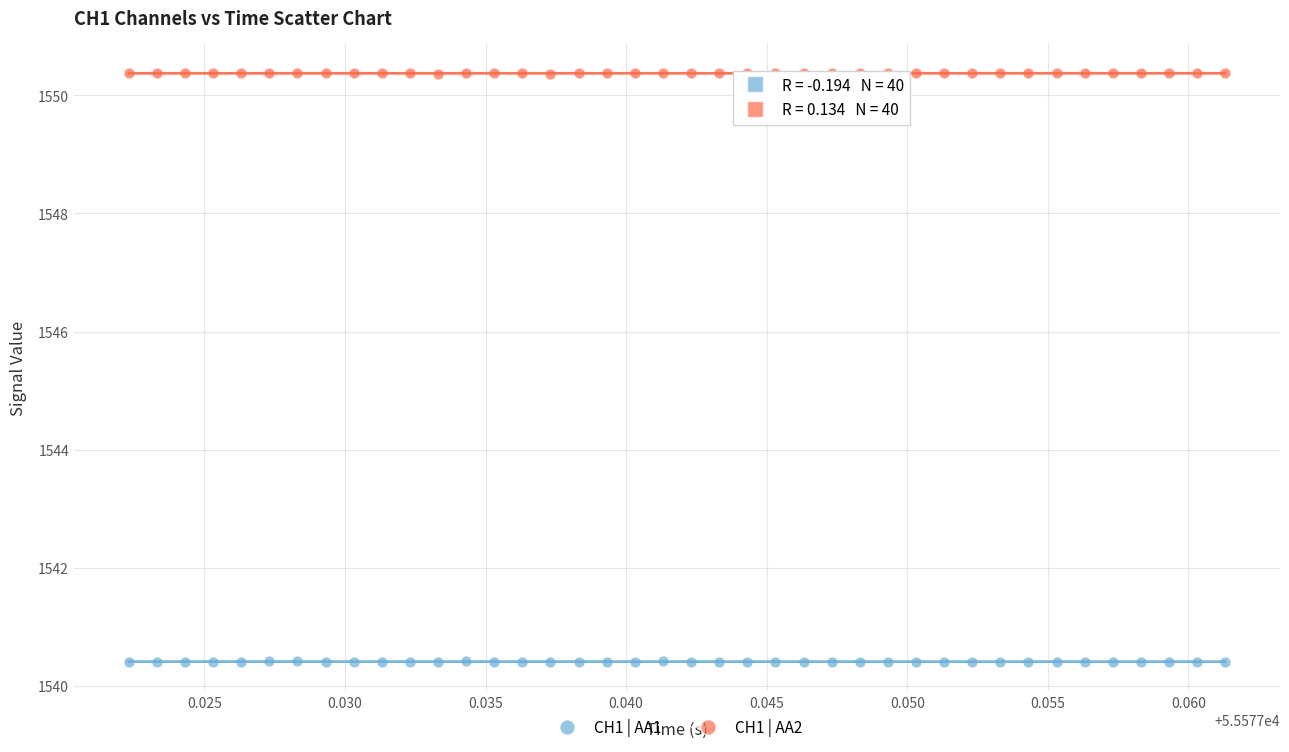

Which series contains the highest Y value?

CH1 | AA2